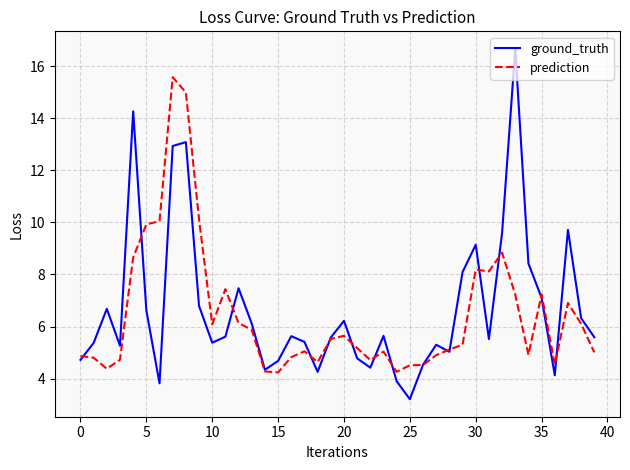

Which series has the widest spread of values?

ground_truth